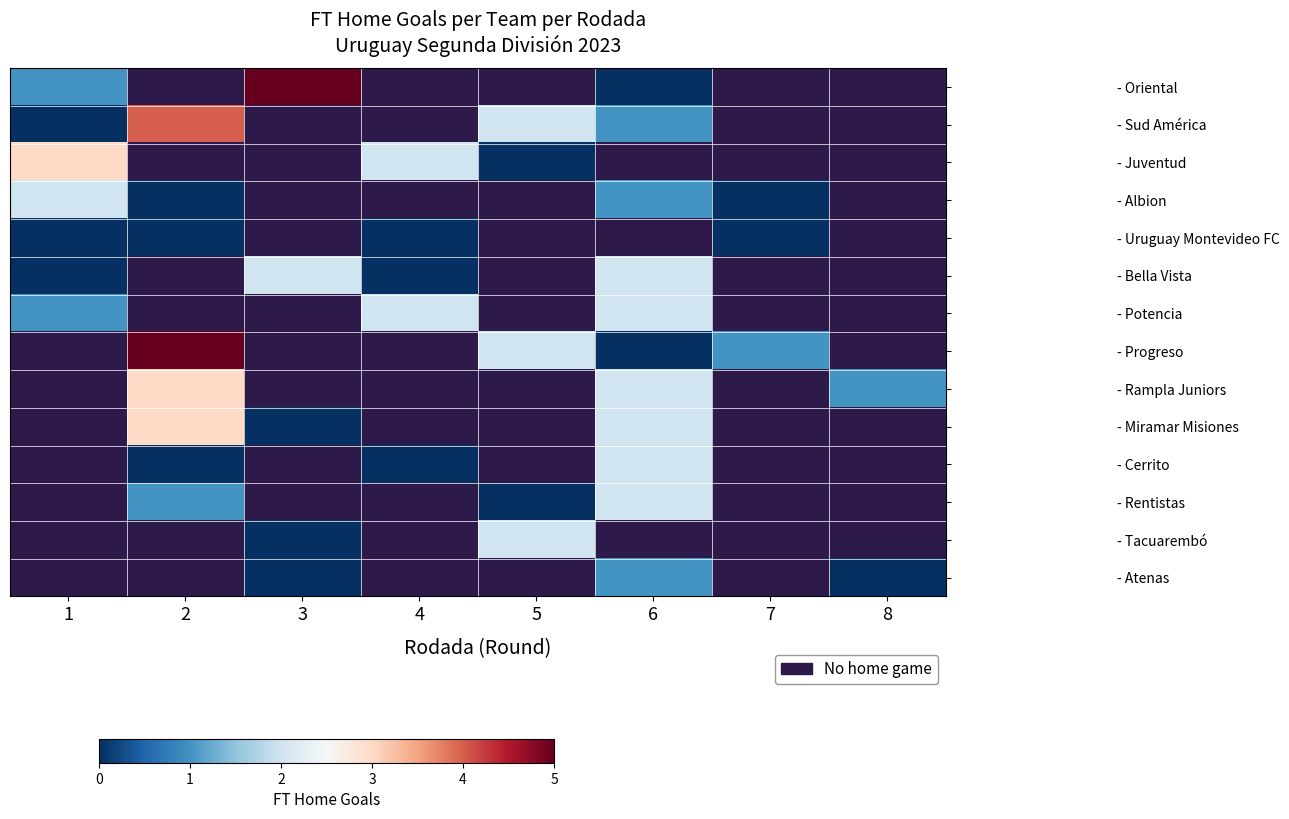

Rank the series by their maximum value, from highest to lowest.

- Oriental, - Sud América, - Juventud, - Albion, - Bella Vista, - Potencia, - Progreso, - Rampla Juniors, - Miramar Misiones, - Cerrito, - Rentistas, - Tacuarembó, - Atenas, - Uruguay Montevideo FC